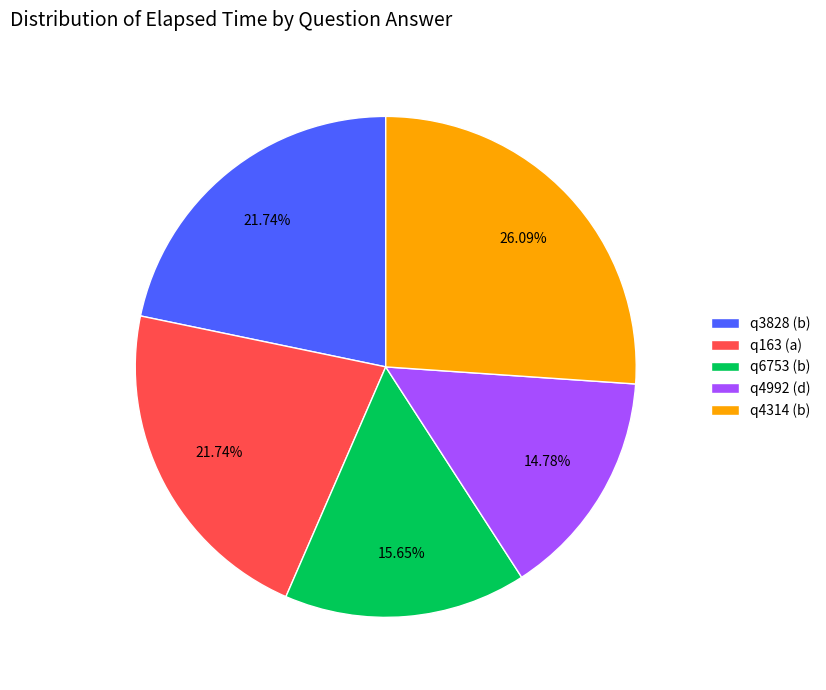

What percentage do q3828 (b) and q163 (a) together represent?

43.5%